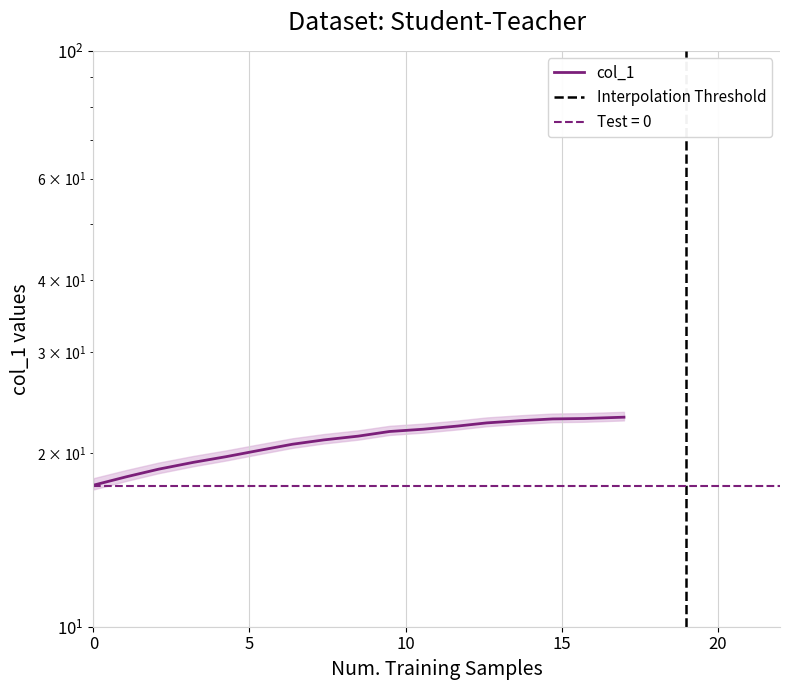

How many values are below 21?

7